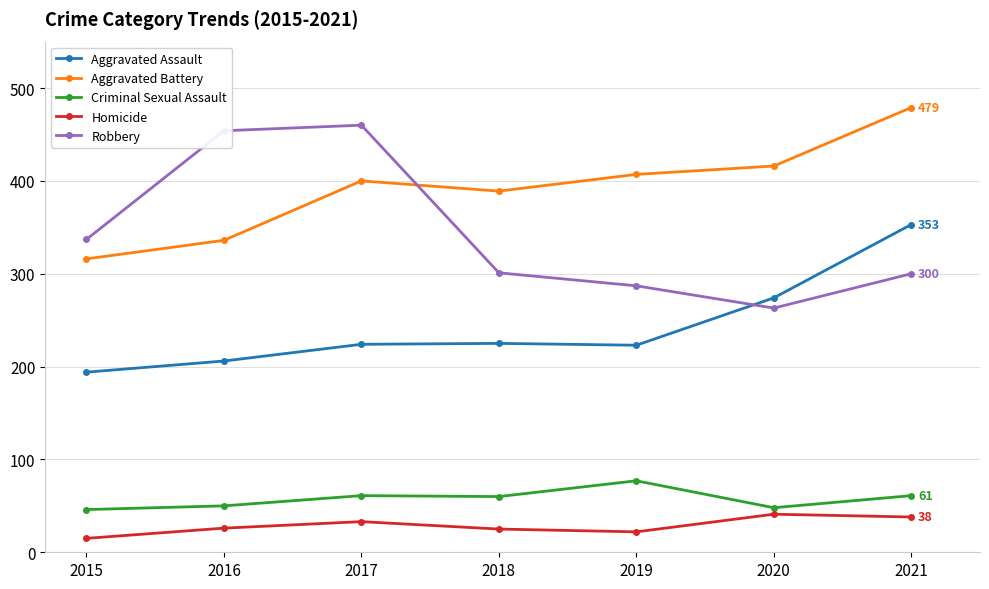

The Criminal Sexual Assault series shows 77 at 2019. True or false?

True